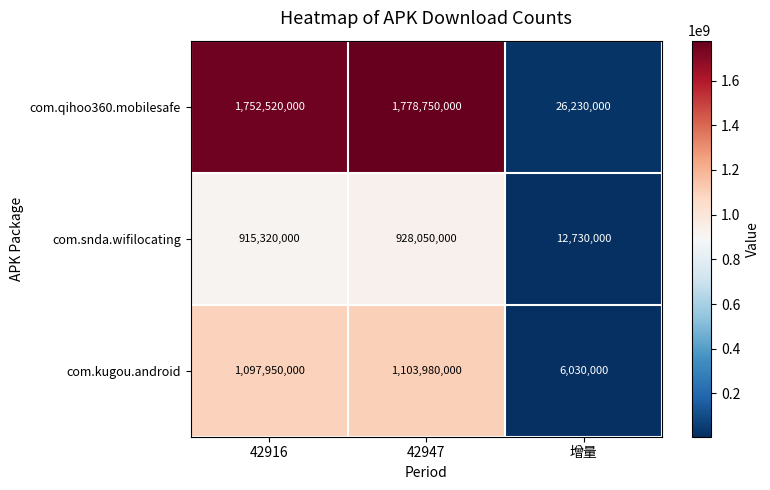

Is it true that com.snda.wifilocating equals 12730000 at 增量?

True